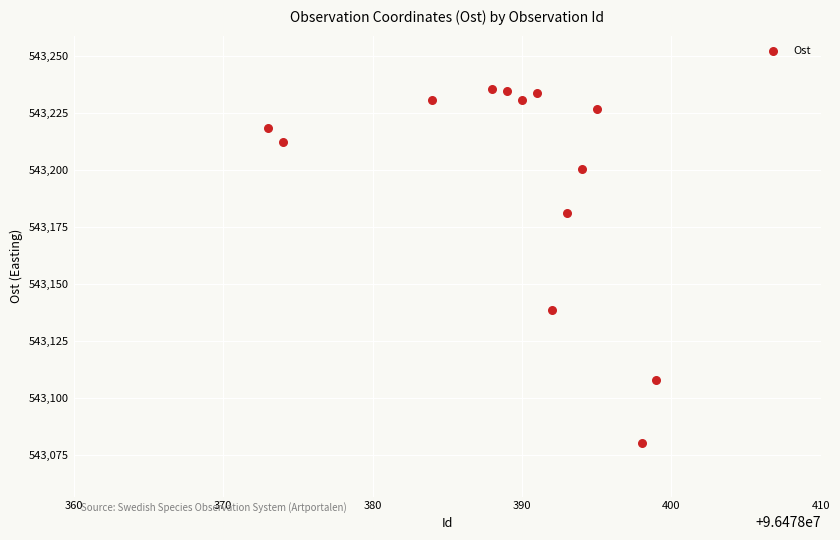

What Y value in the scatter plot is closest to 543157?

543138.5